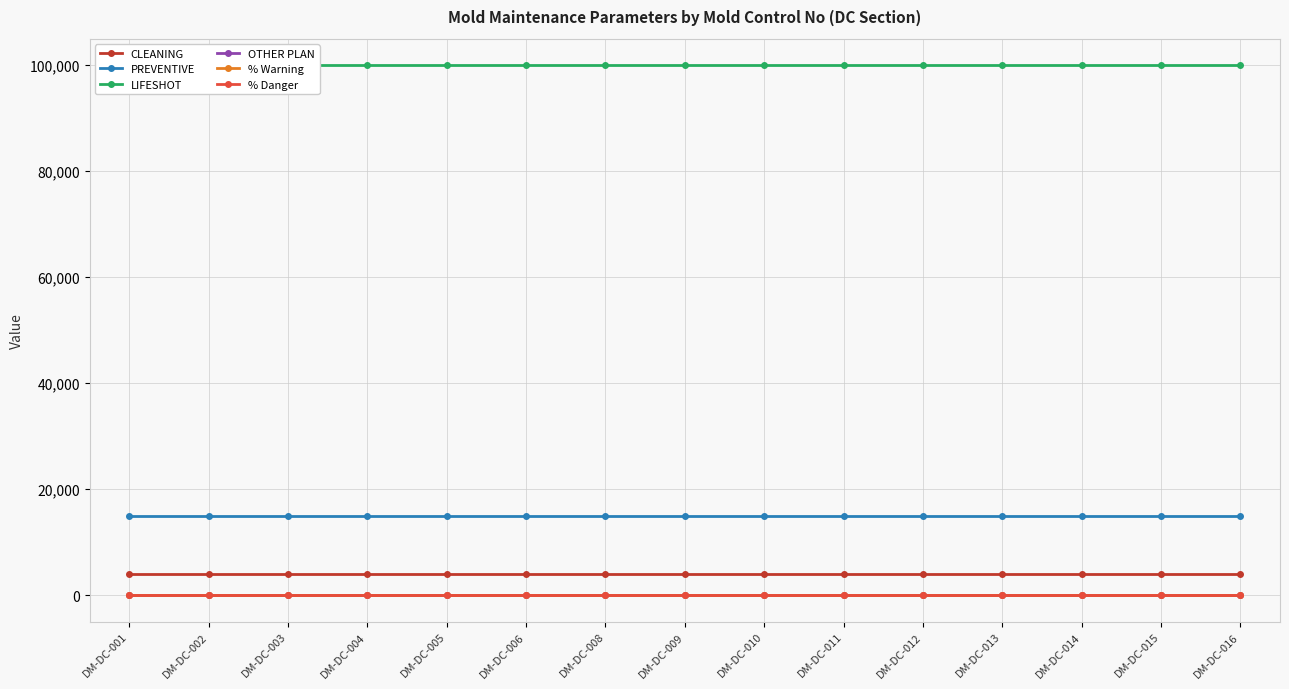

Is this an area chart (filled region under the line)?

No